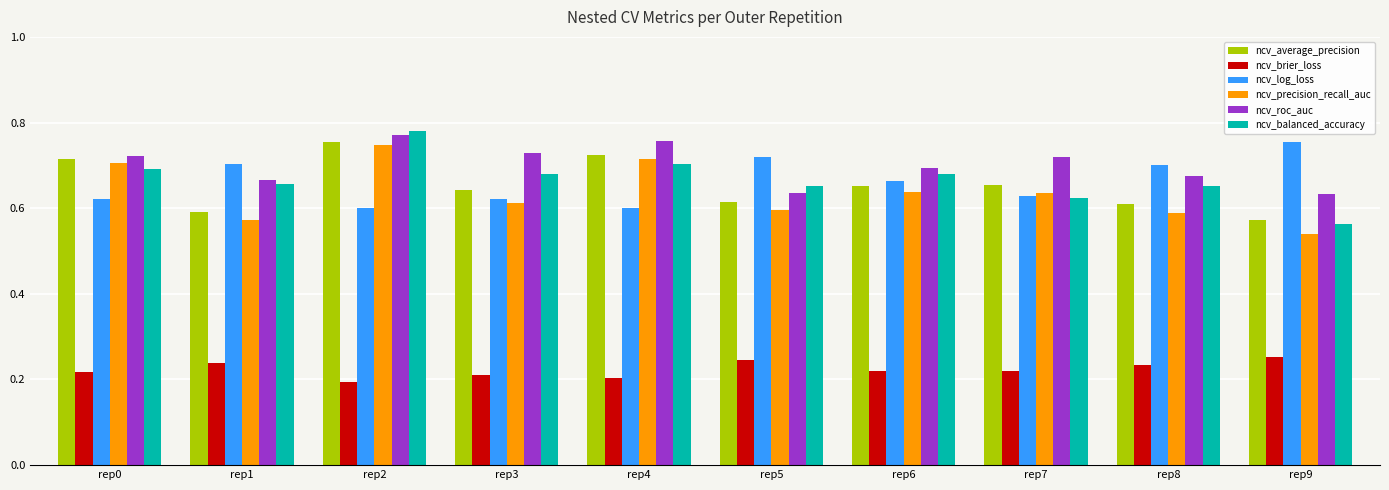

At which label does ncv_balanced_accuracy reach its minimum?

rep9